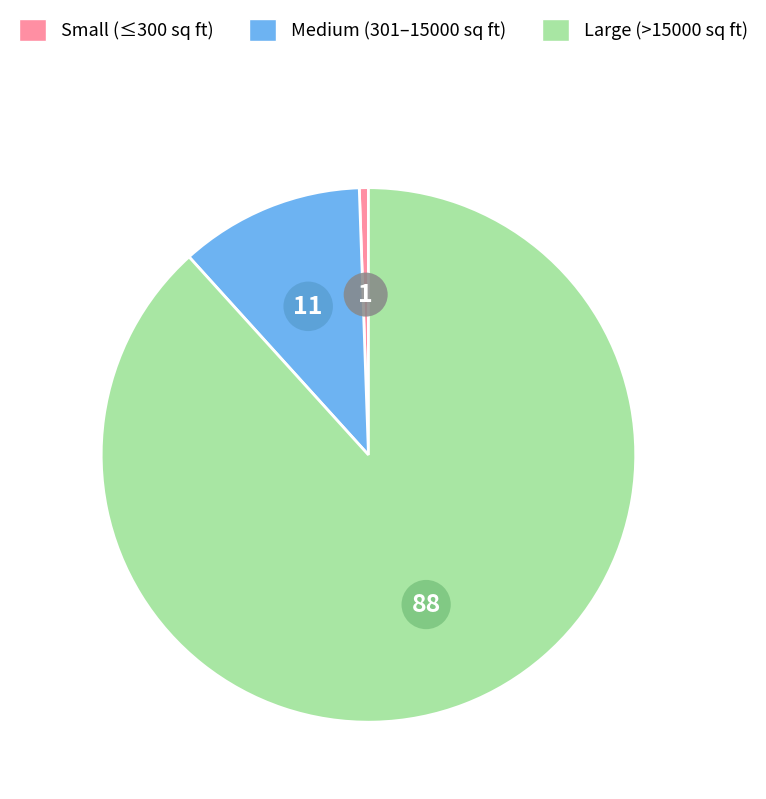

Which category accounts for the majority?

Large (>15000 sq ft)